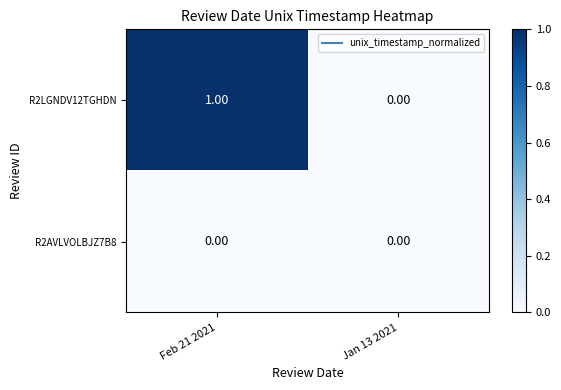

Which series has the widest spread of values?

R2LGNDV12TGHDN